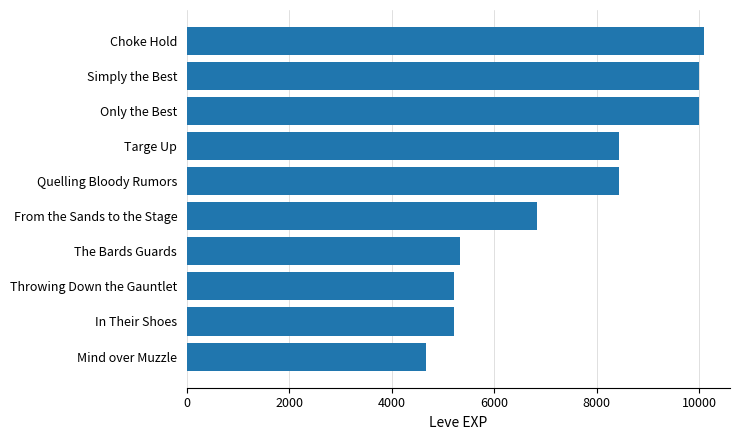

Which has a higher value, Mind over Muzzle or In Their Shoes?

In Their Shoes